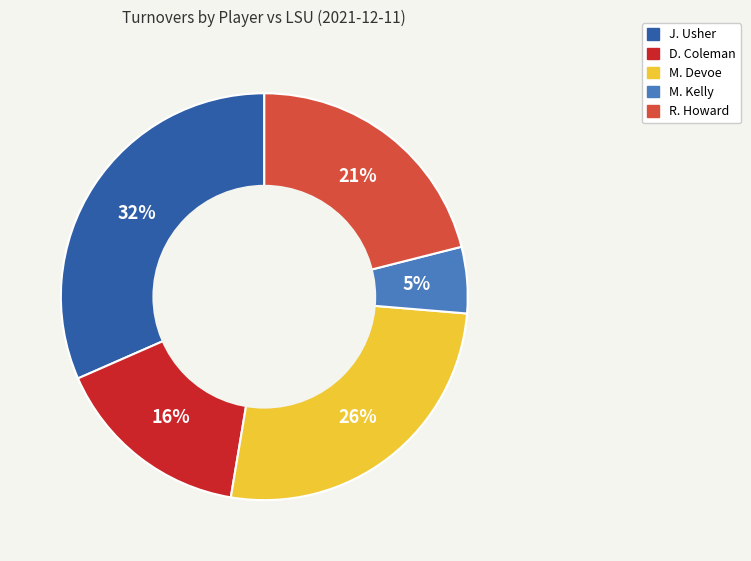

Is there a majority slice in this chart?

No